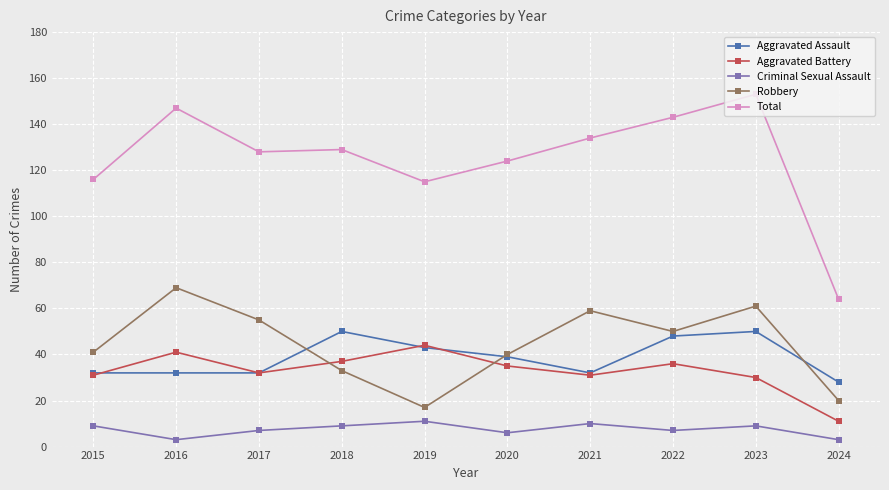

What is the greatest value displayed?

153